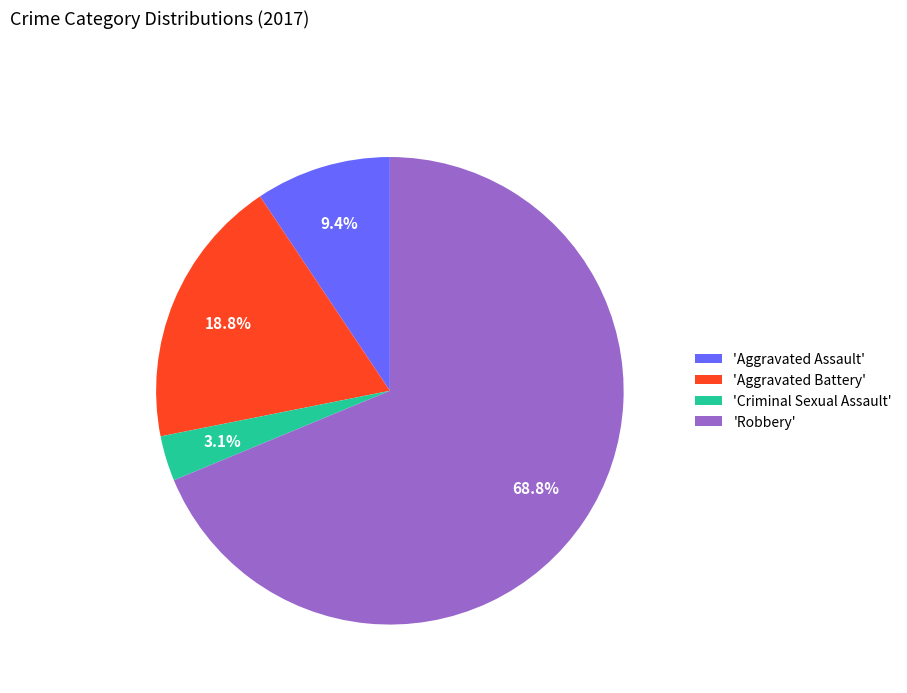

Is there any slice that represents more than half of the pie?

Yes